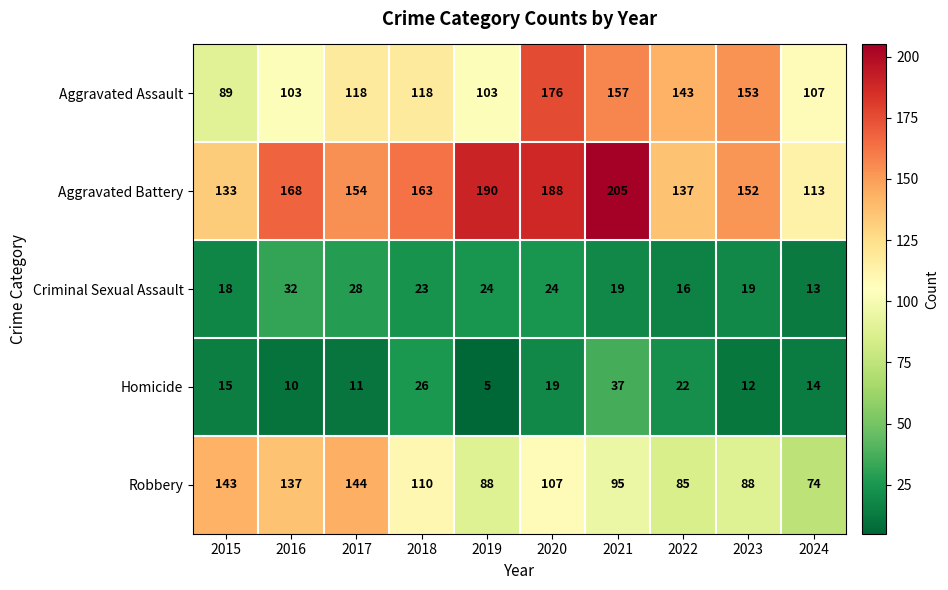

Which category has the lowest value in the Criminal Sexual Assault series?

2024